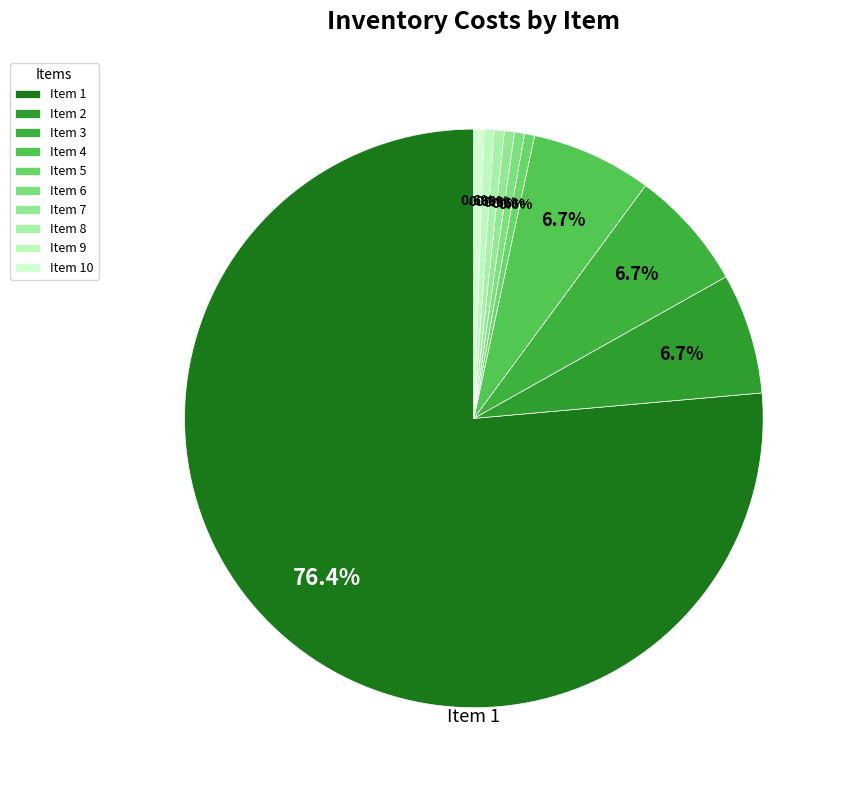

Count the number of slices in the pie.

10